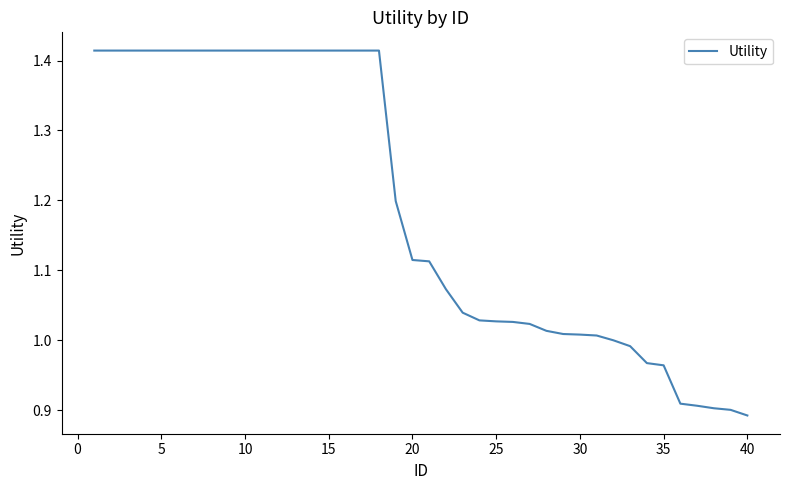

What is the difference between the maximum and minimum values?

0.5